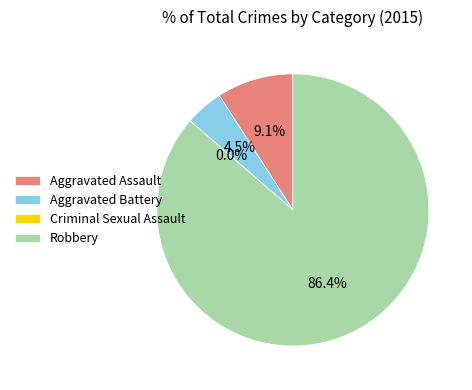

Which slice is the smallest?

Criminal Sexual Assault